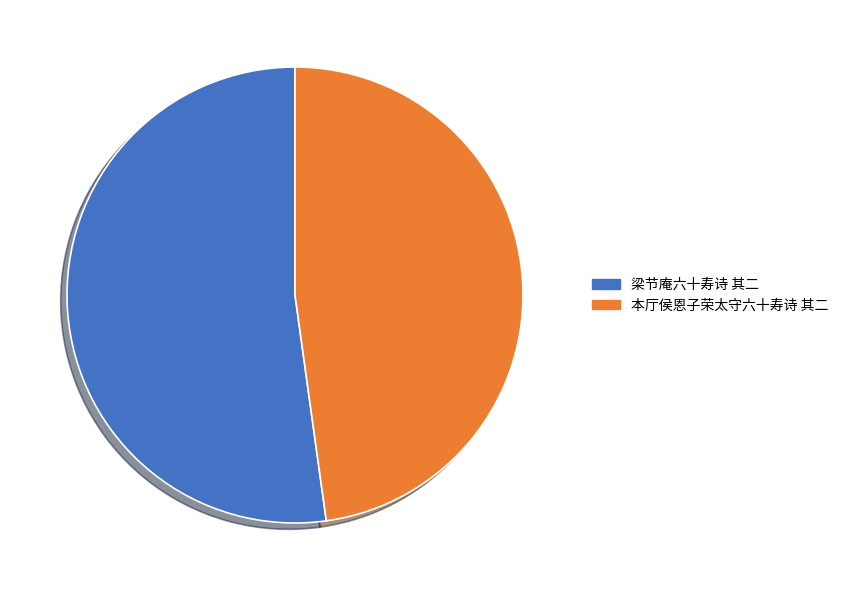

How many segments does this pie chart have?

2